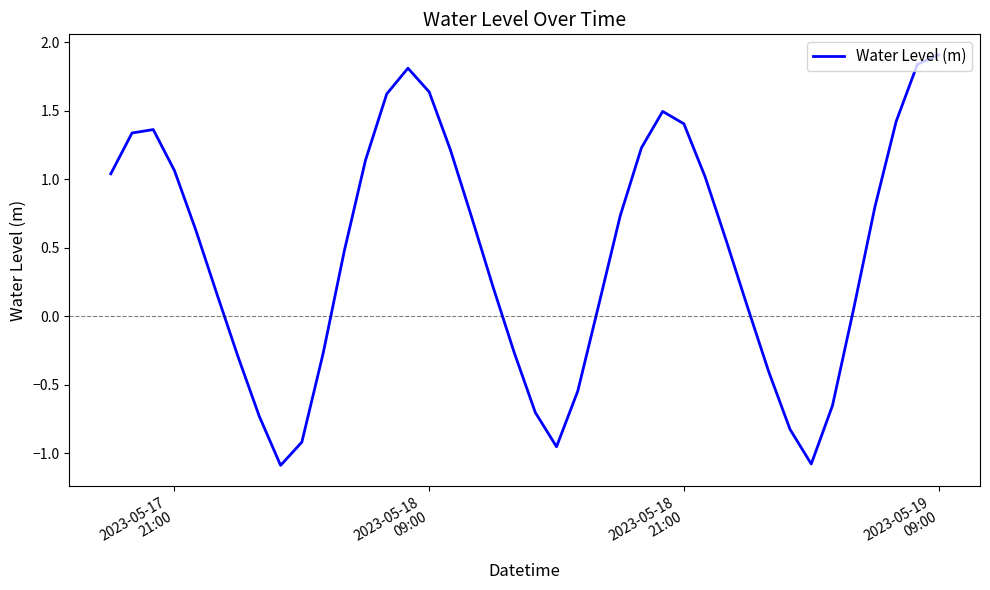

What is the difference between the maximum and minimum values?

3.0